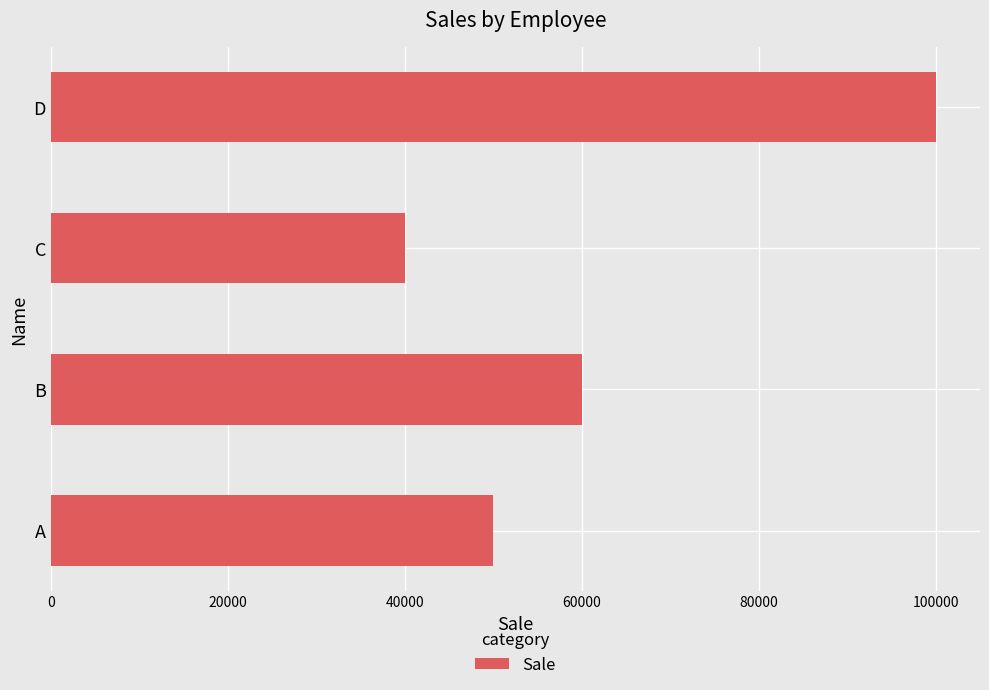

Reading bottom to top, what are all the values shown in this chart?

50000	60000	40000	100000